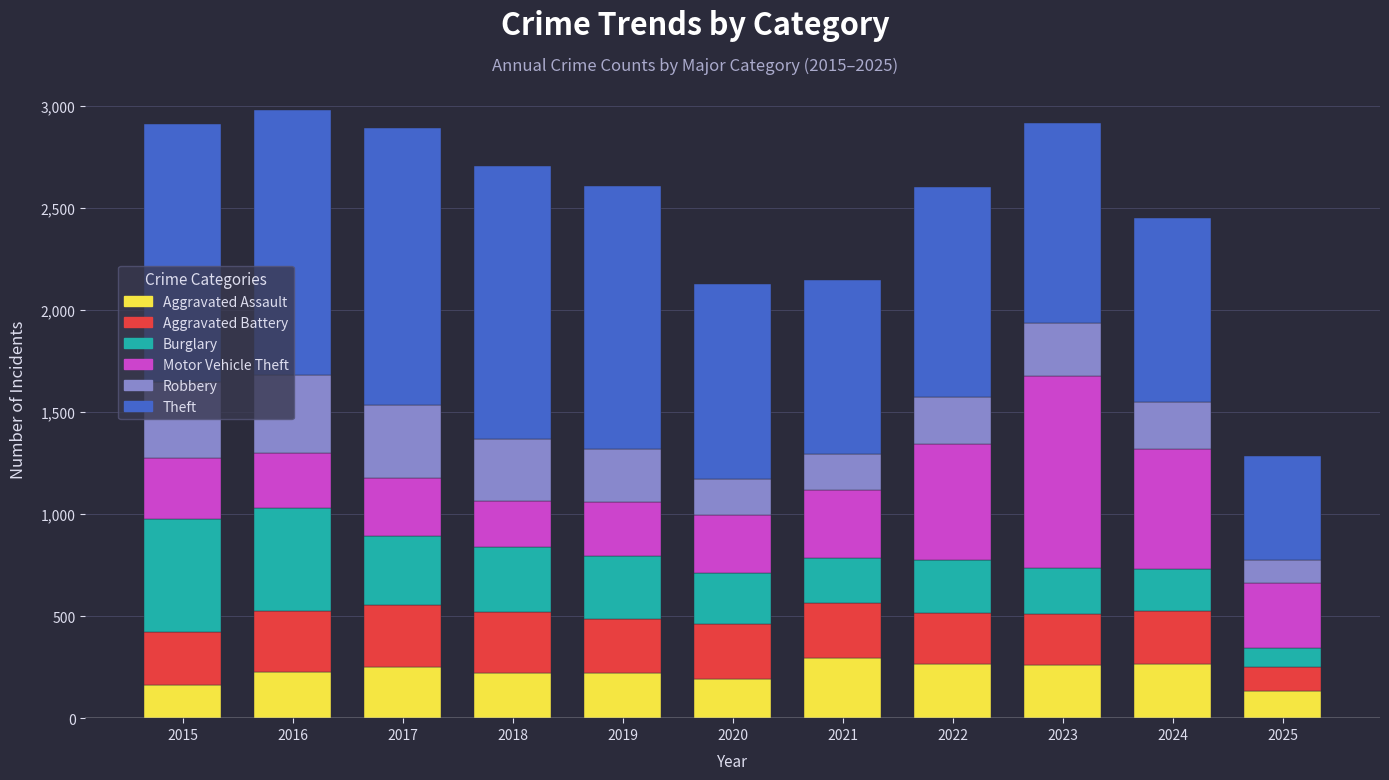

What is the lowest value of the Aggravated Assault series?

131